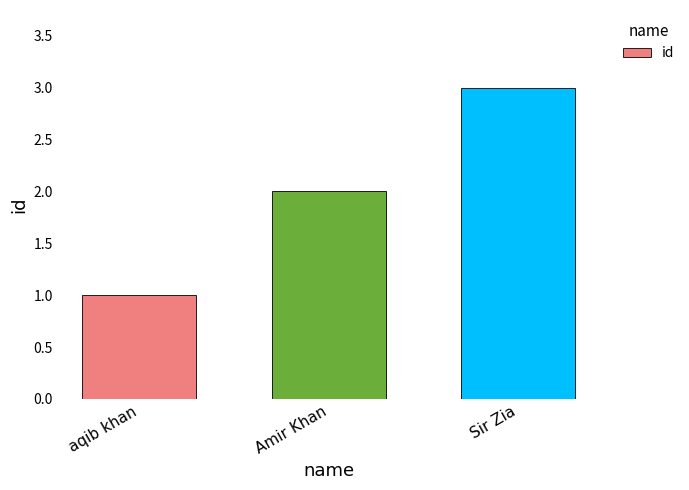

How many bars are there in total?

3